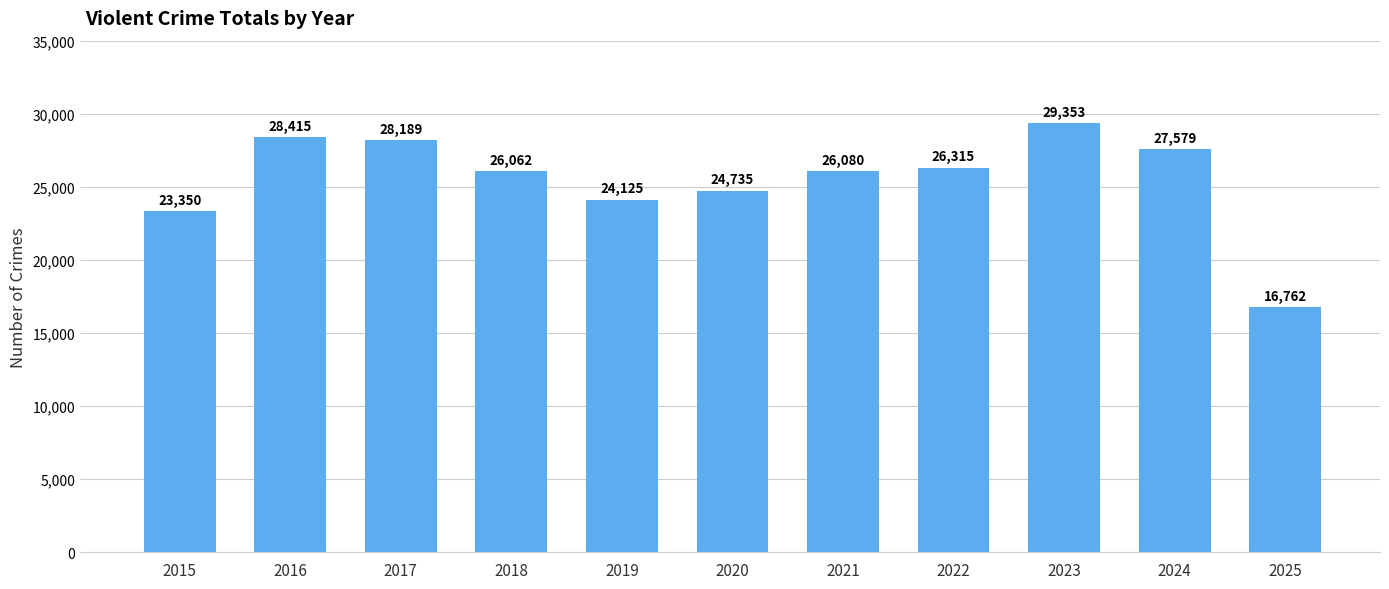

At which label is the value closest to 23057?

2015